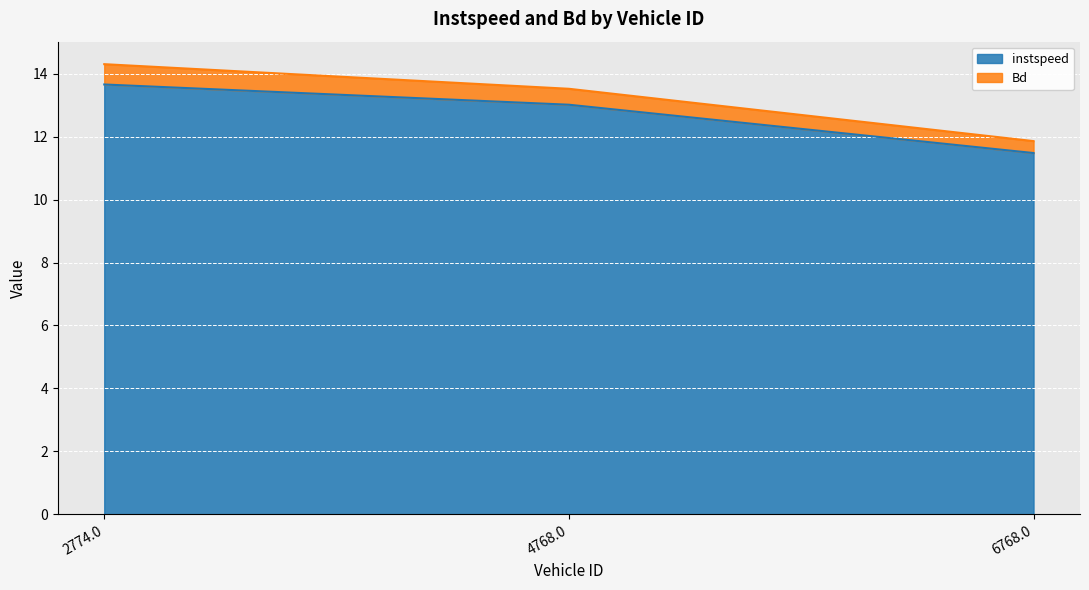

What is the difference between the values at 6768.0 and 4768.0?

1.5